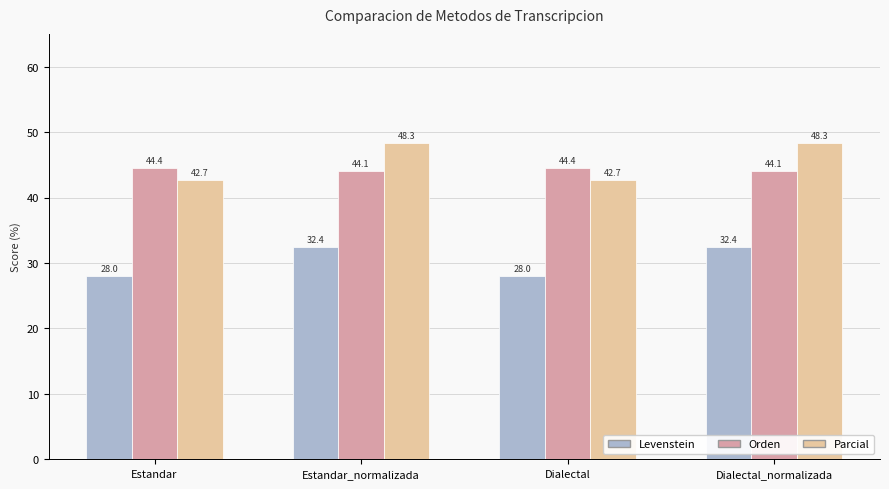

What is the value of the Parcial bar at the 1st from the left?

42.7